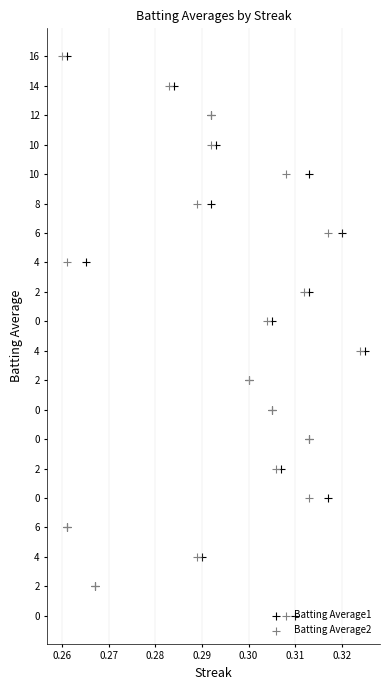

Which series has the widest spread of Y values?

Batting Average1